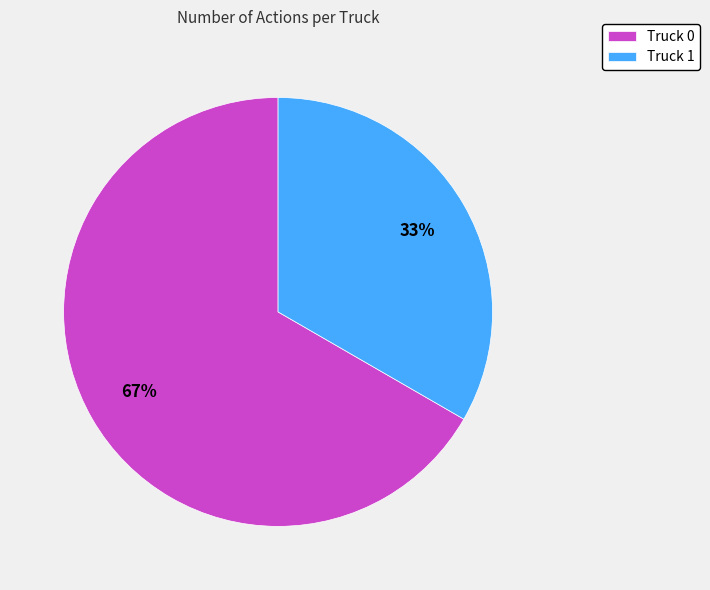

Count the number of slices in the pie.

2